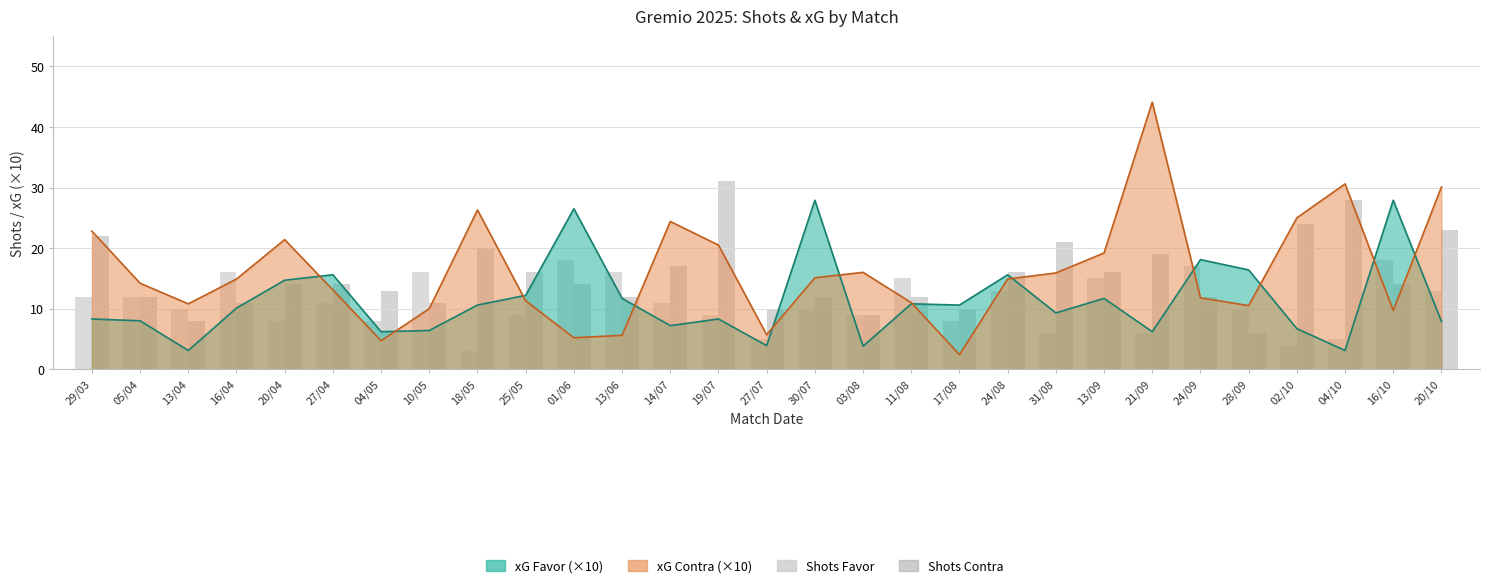

True or false: Shots Contra has a value of 12 at 11/08.

True